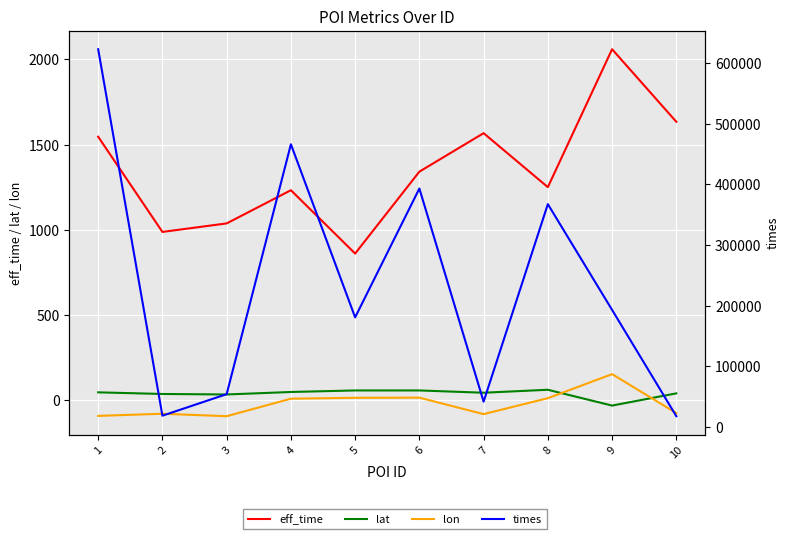

Which label corresponds to the smallest value in the chart?

3